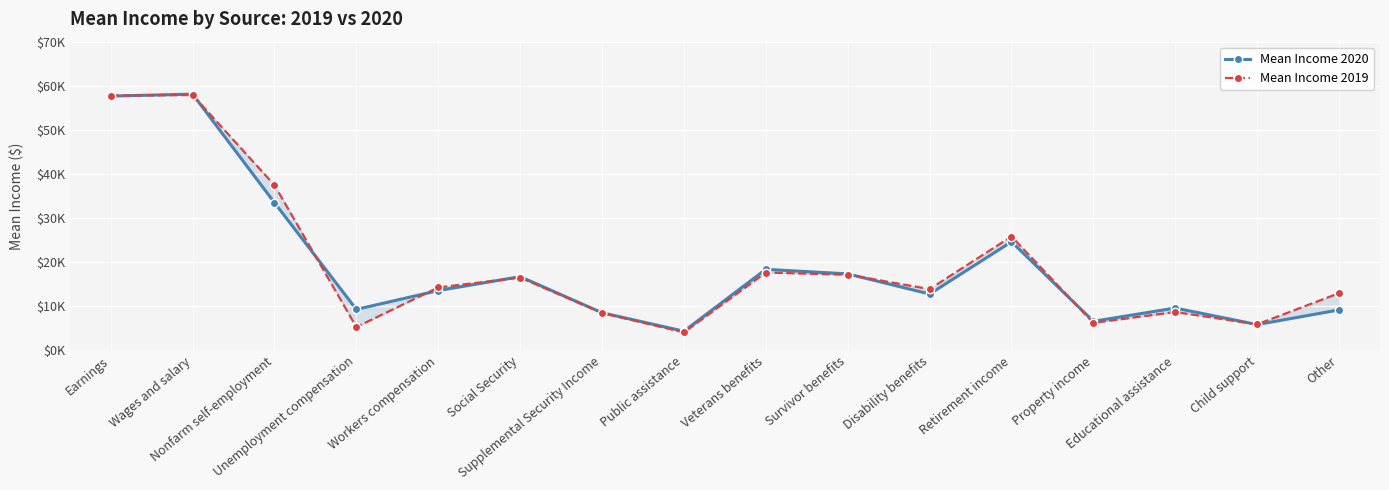

What position from the left is Social Security?

6